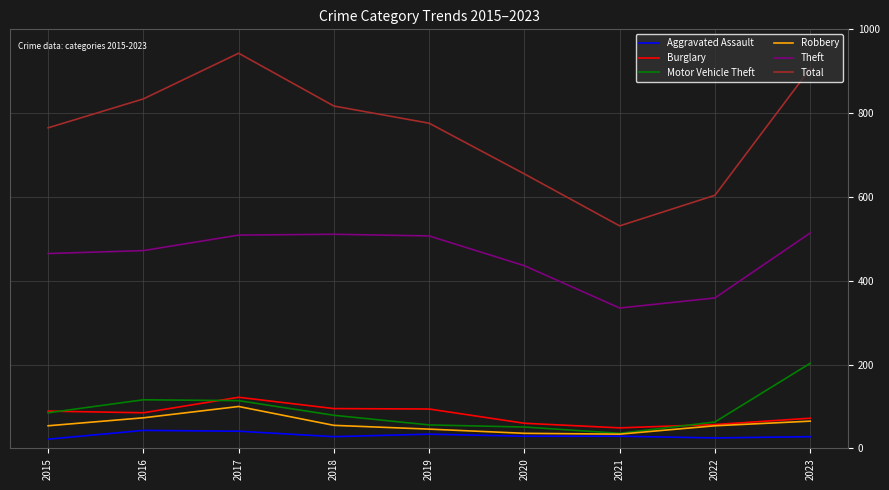

Which series has the widest spread of values?

Total